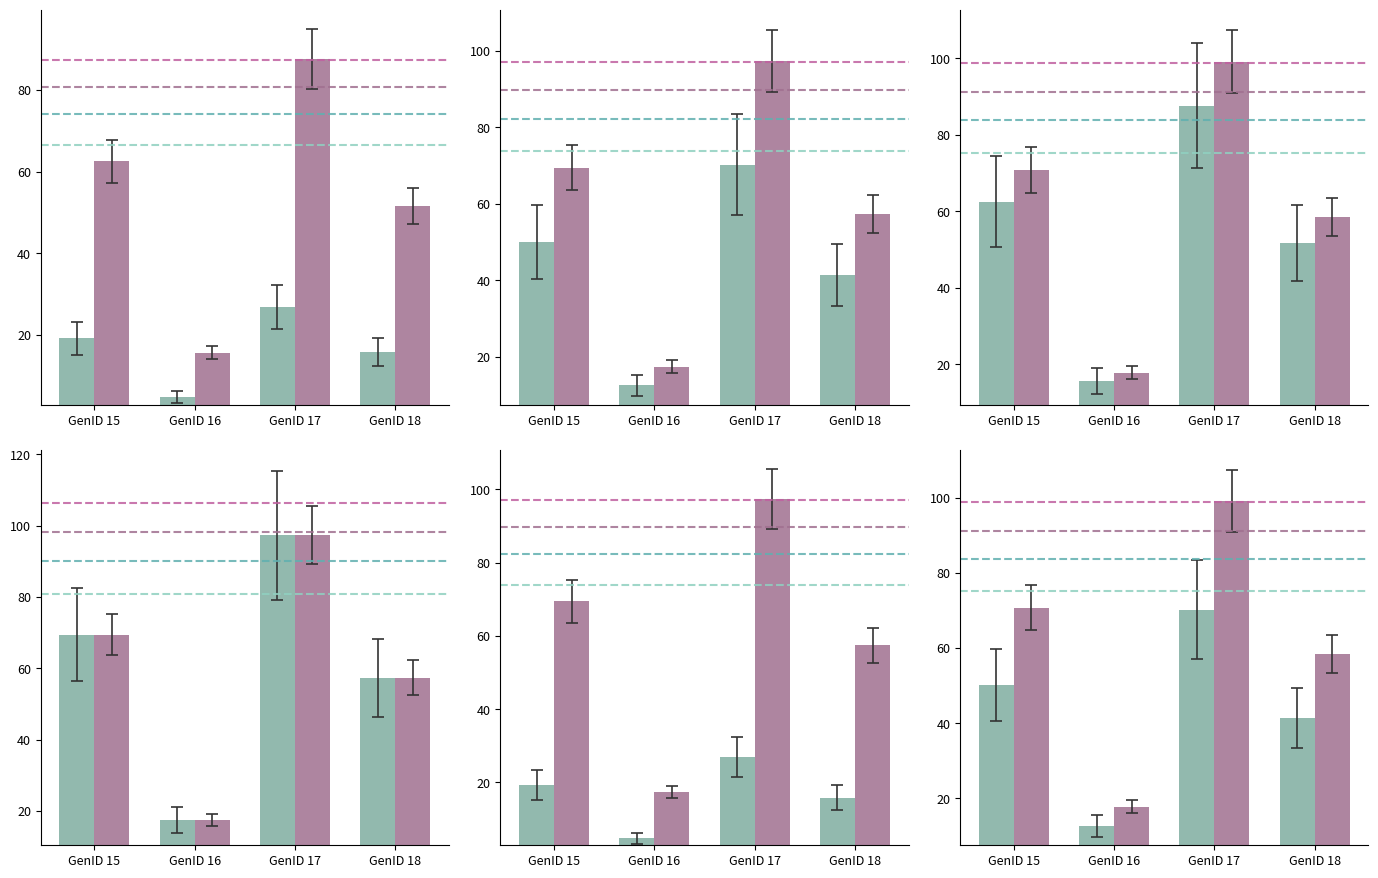

What is the total value across all series at GenID 16?

85.7